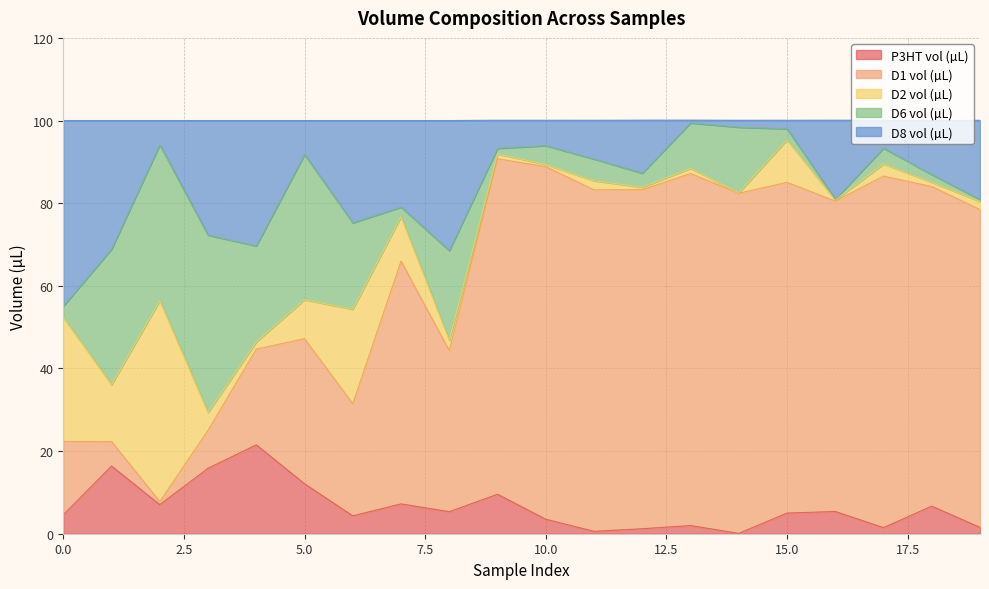

At which label is P3HT vol (µL) closest to 10?

9